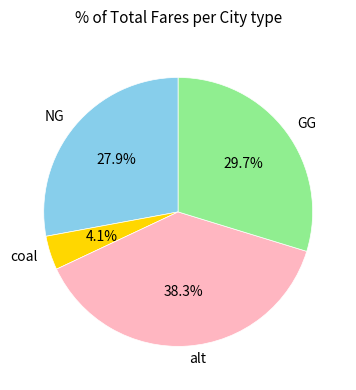

Is there any slice that represents more than half of the pie?

No